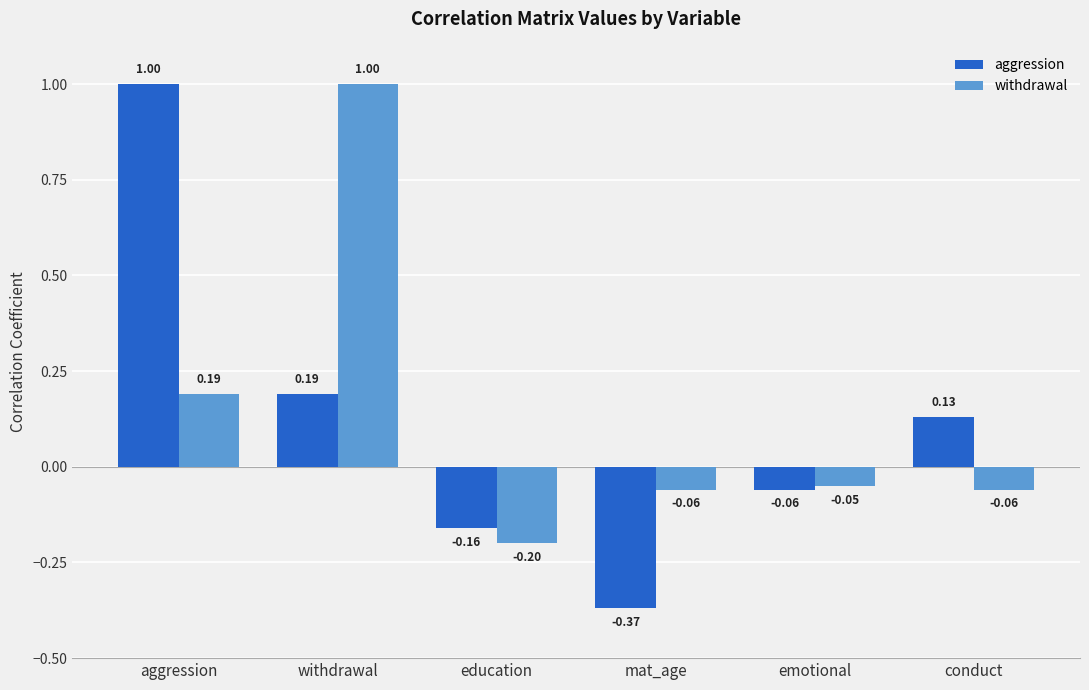

Which series has the largest range (max minus min)?

aggression